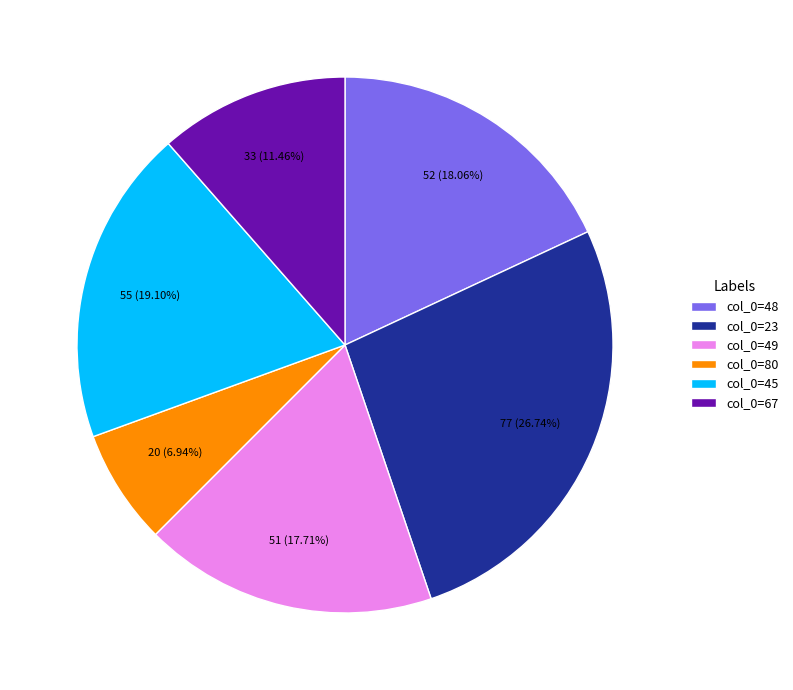

How many slices are in this pie chart?

6